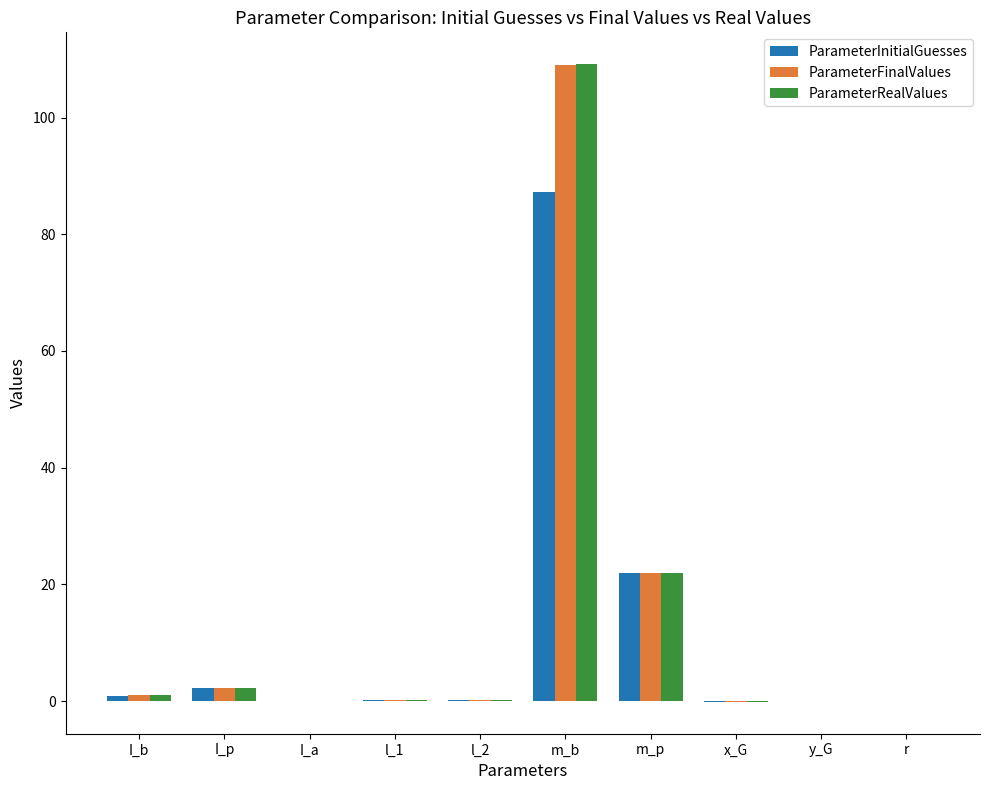

Count the number of data series in this chart.

3